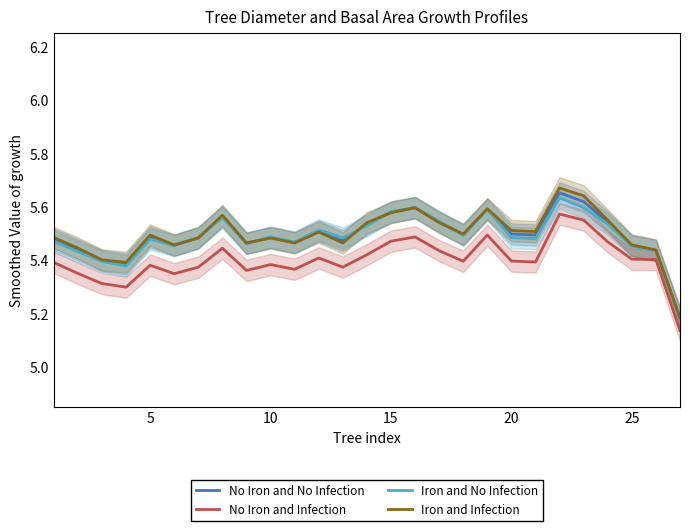

In No Iron and Infection, how many points are lower than both neighbors (excluding endpoints)?

7